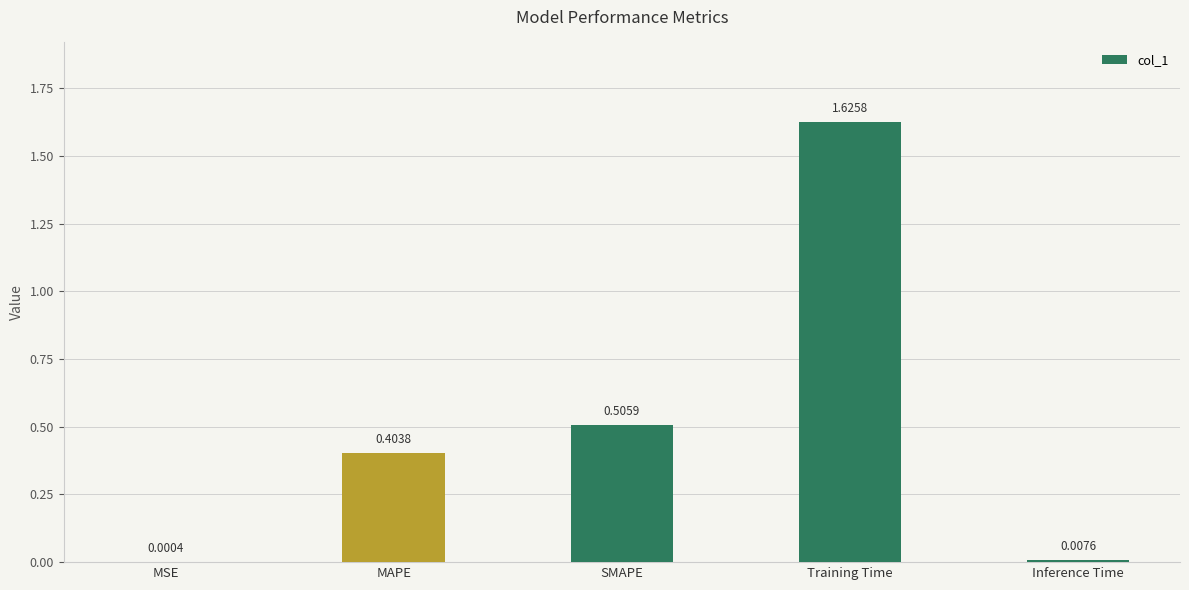

Are the bars horizontal?

No